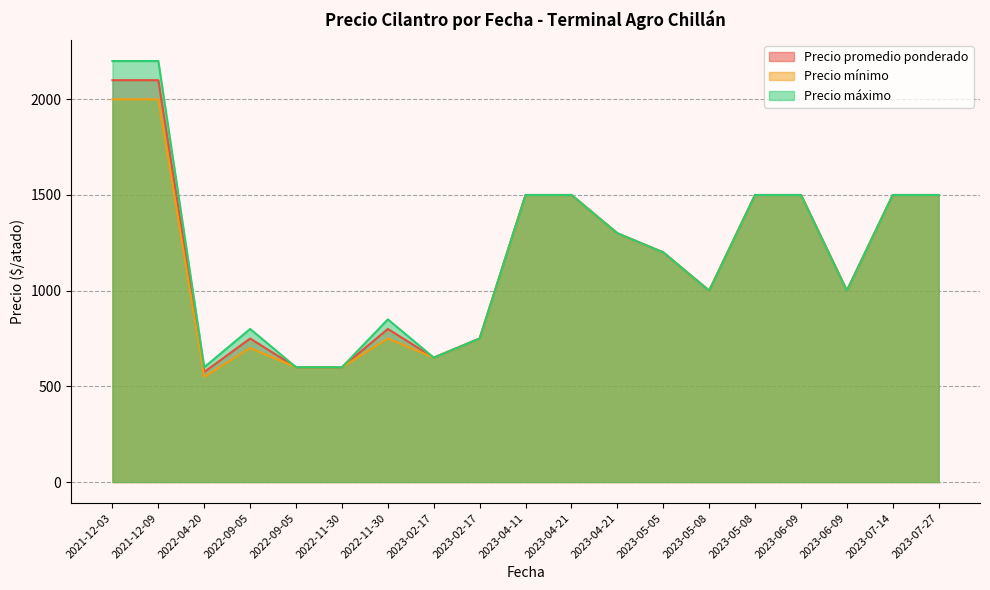

True or false: Precio máximo and Precio promedio ponderado intersect in this chart.

False